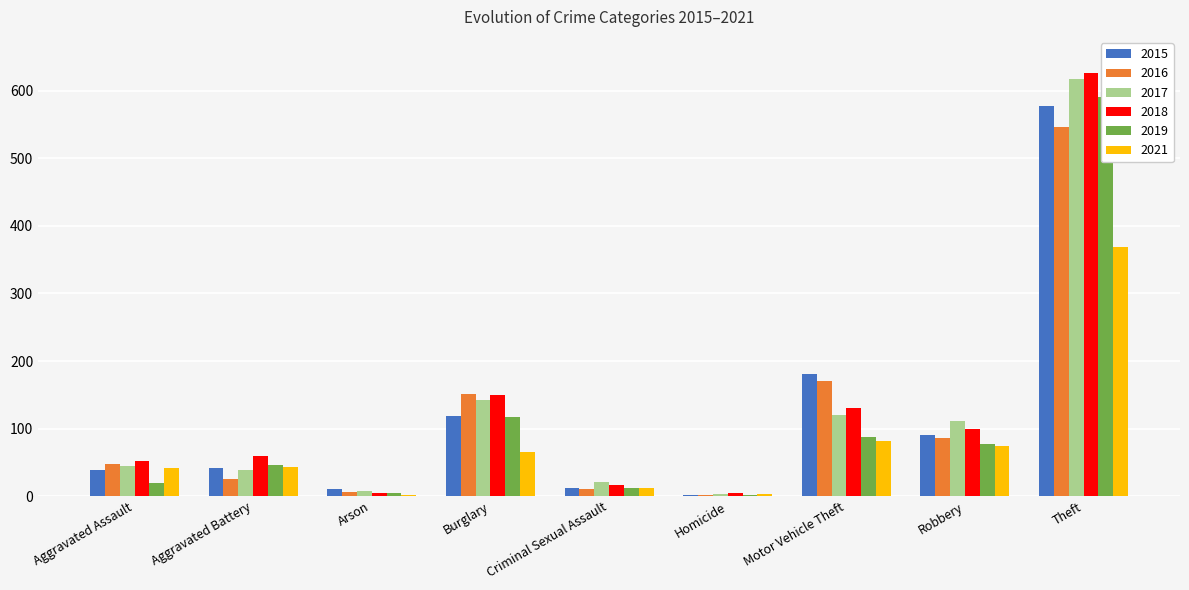

Where is 2018 nearest to the value 315?

Burglary